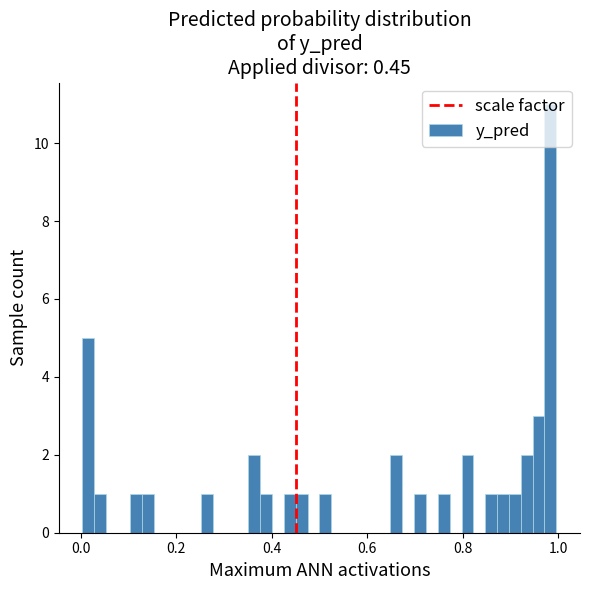

Around what value on the x-axis is the tallest bar? Give the approximate position of its centre, as read against the axis.

0.98